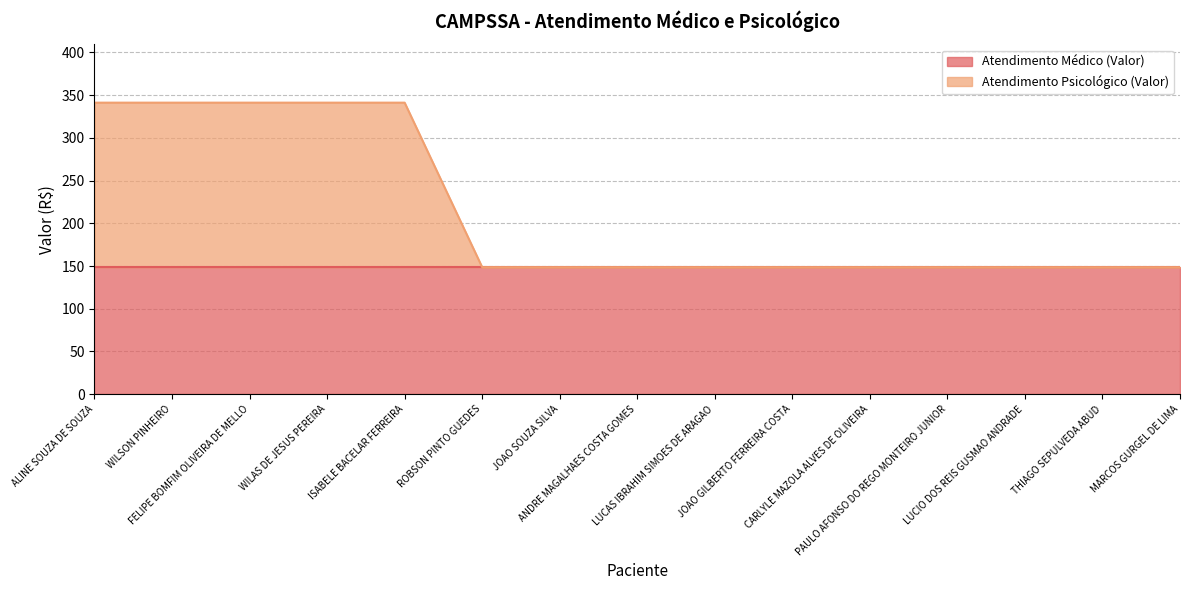

What is the difference between the maximum and minimum values?

192.6